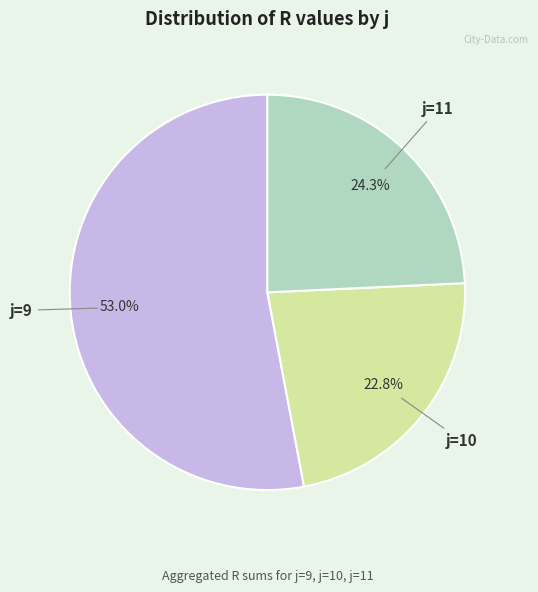

Do j=9 and j=10 together represent more than half of the pie?

Yes